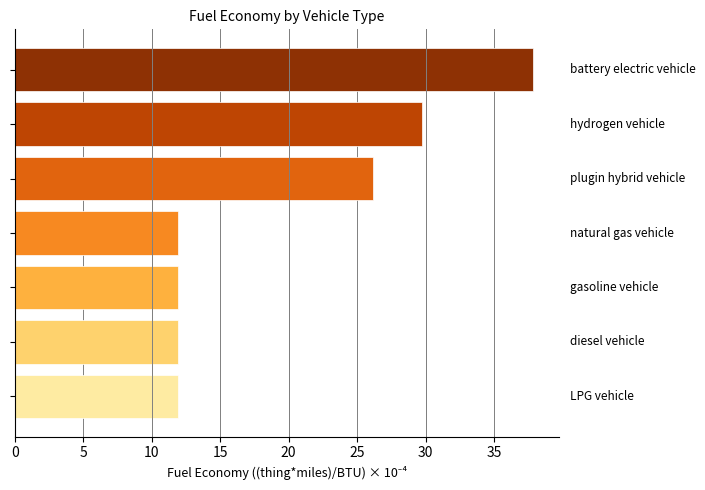

What is the maximum value shown in the chart?

37.8